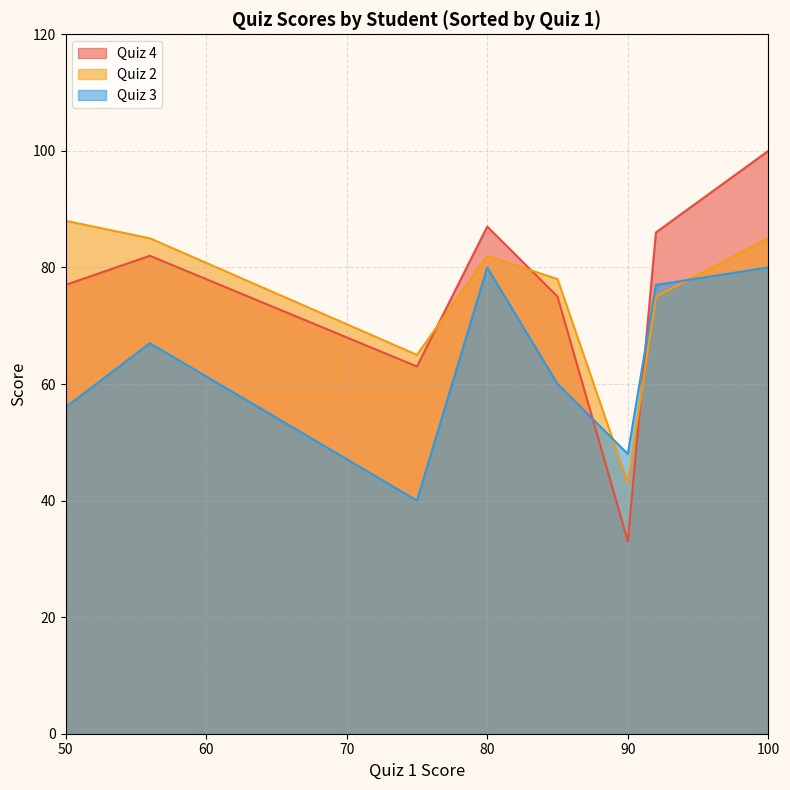

The Quiz 3 series shows 86 at 50. True or false?

False